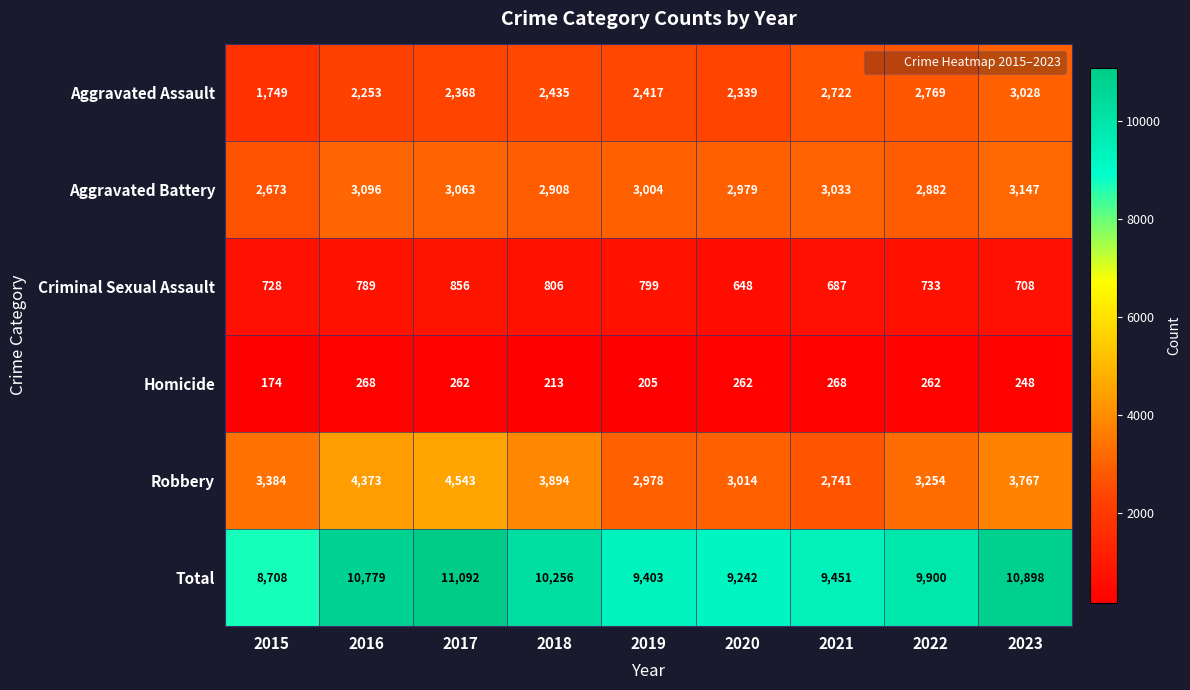

Between 2016 and 2022, which series saw the biggest shift?

Robbery